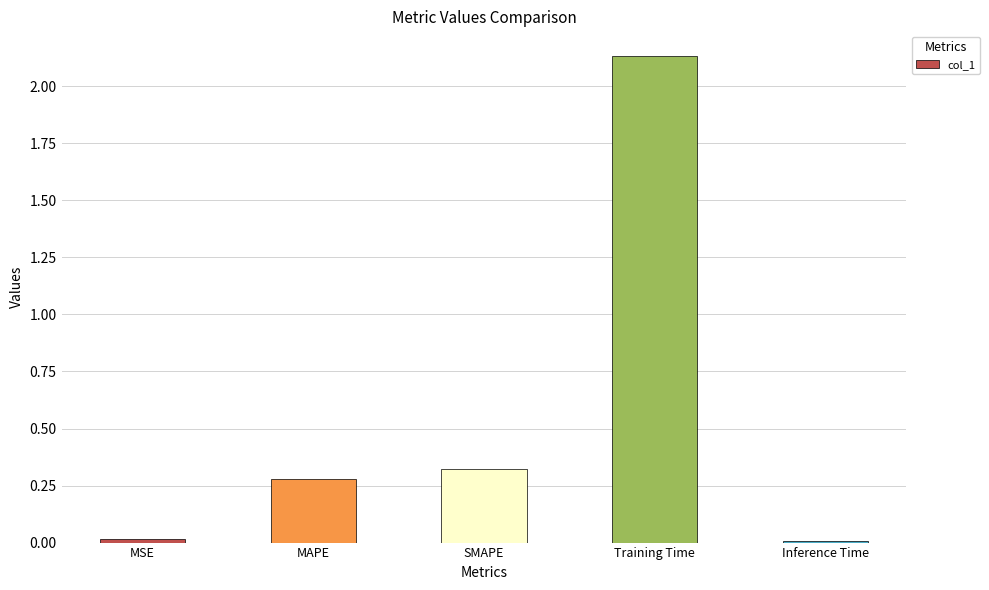

What is the sum of all values?

2.8